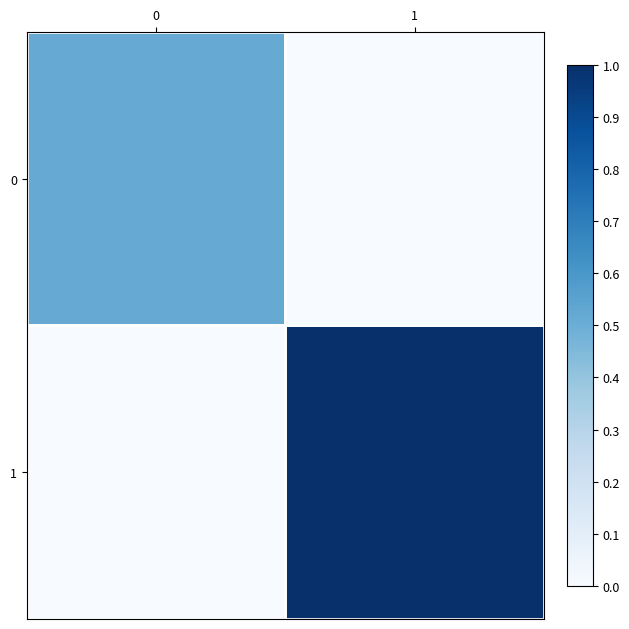

What is the greatest value displayed?

1.0